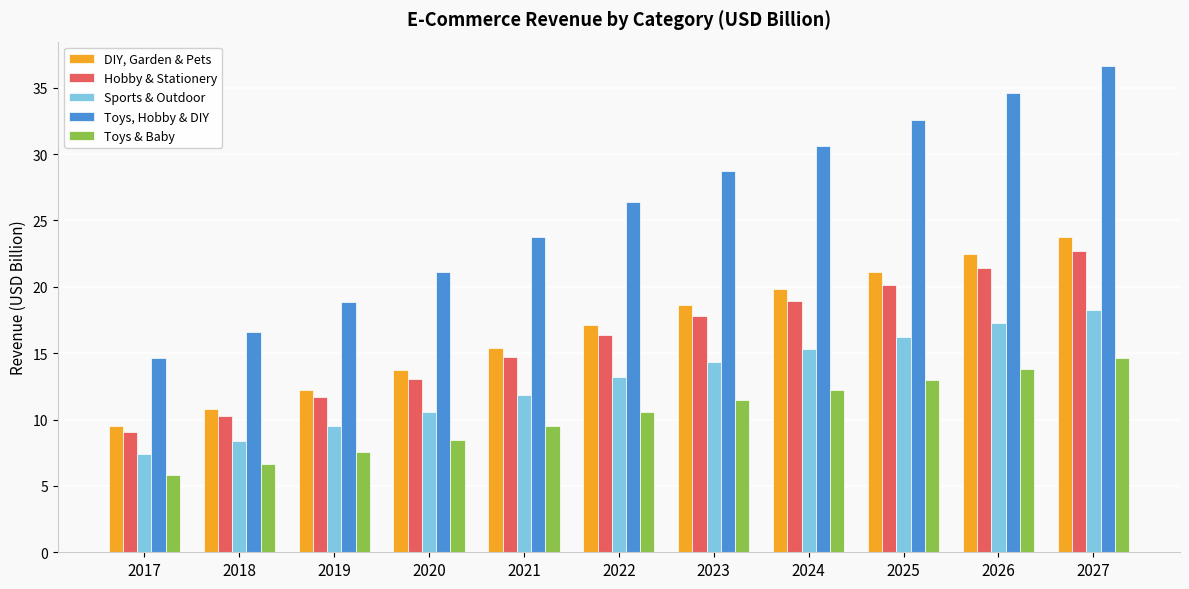

Is it true that DIY, Garden & Pets equals 5.9 at 2027?

False